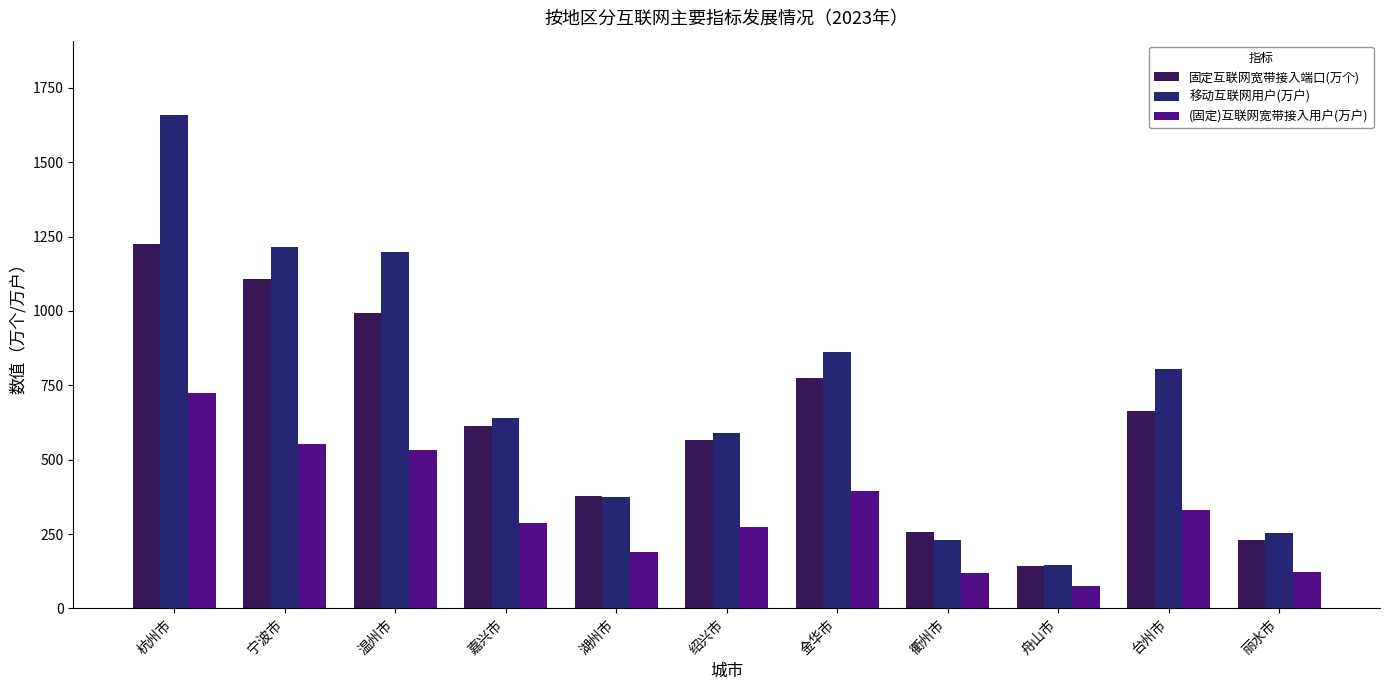

Which series changed the most between 宁波市 and 绍兴市?

移动互联网用户(万户)